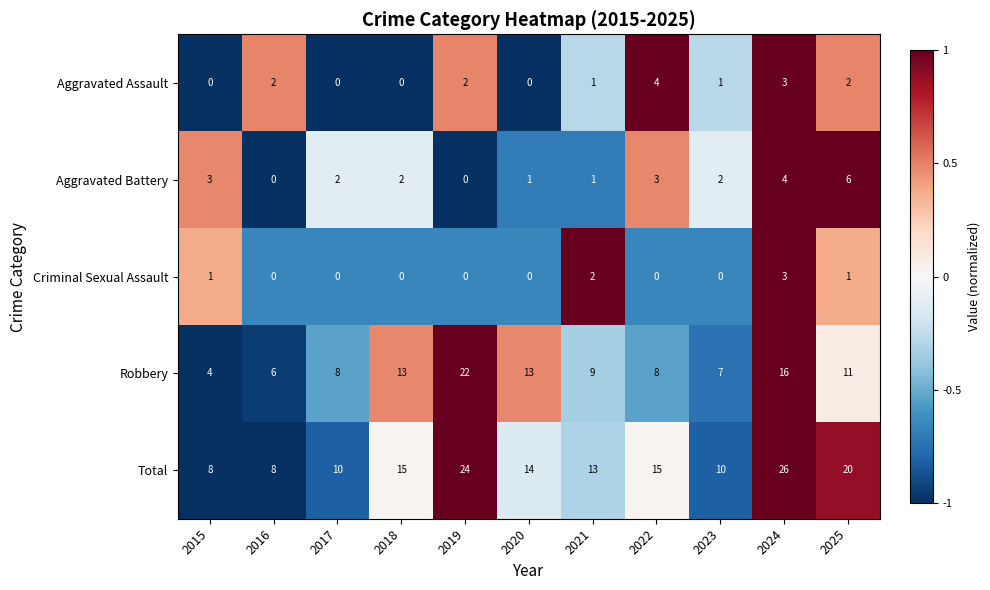

At which category does the chart reach its peak across all series?

2024